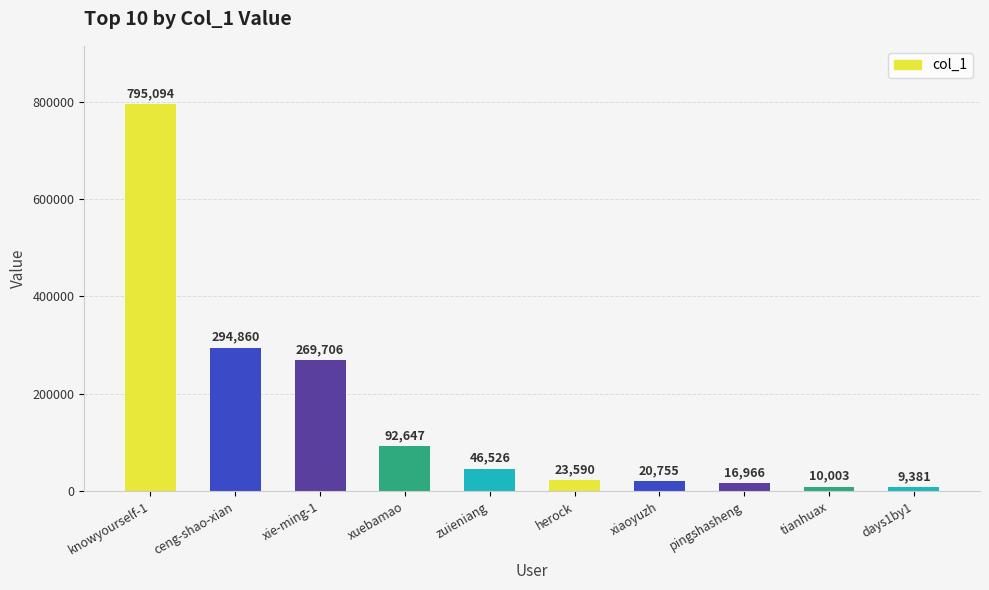

What is the ratio of the value at xie-ming-1 to the value at xiaoyuzh?

13.0